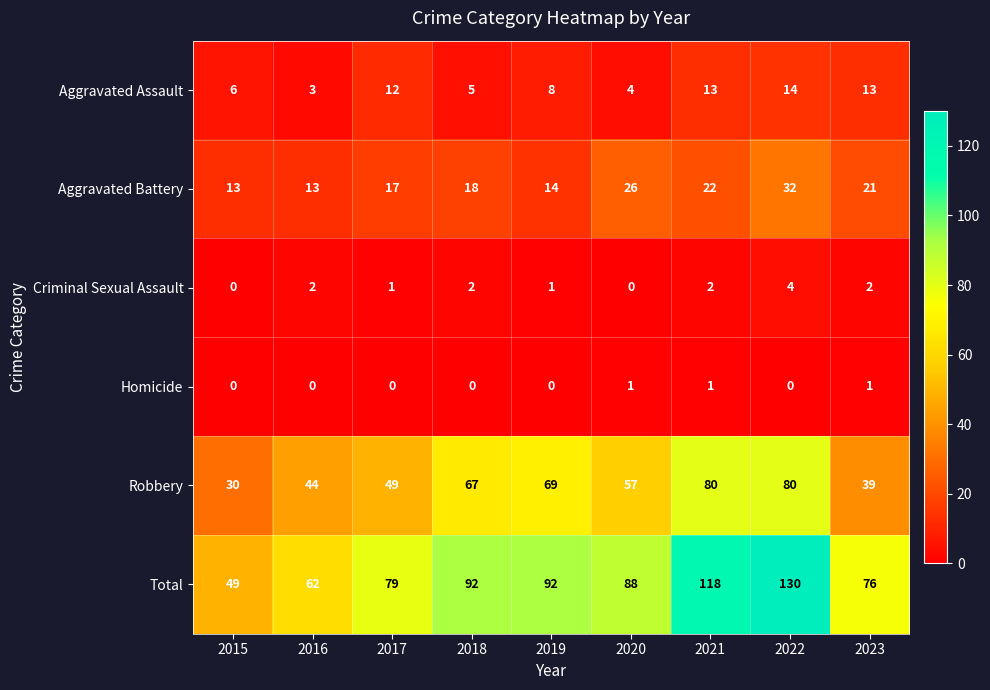

Which series has the largest total across all categories?

Total